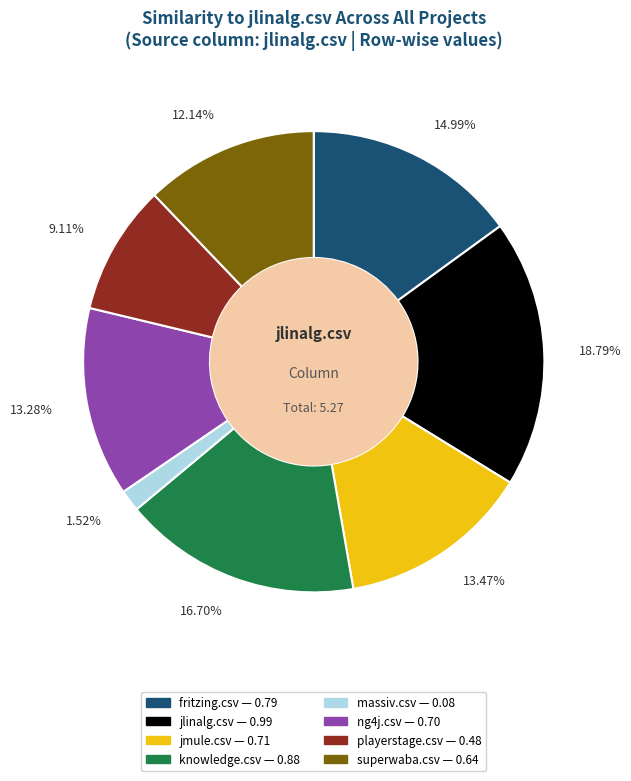

Count the number of slices in the pie.

8